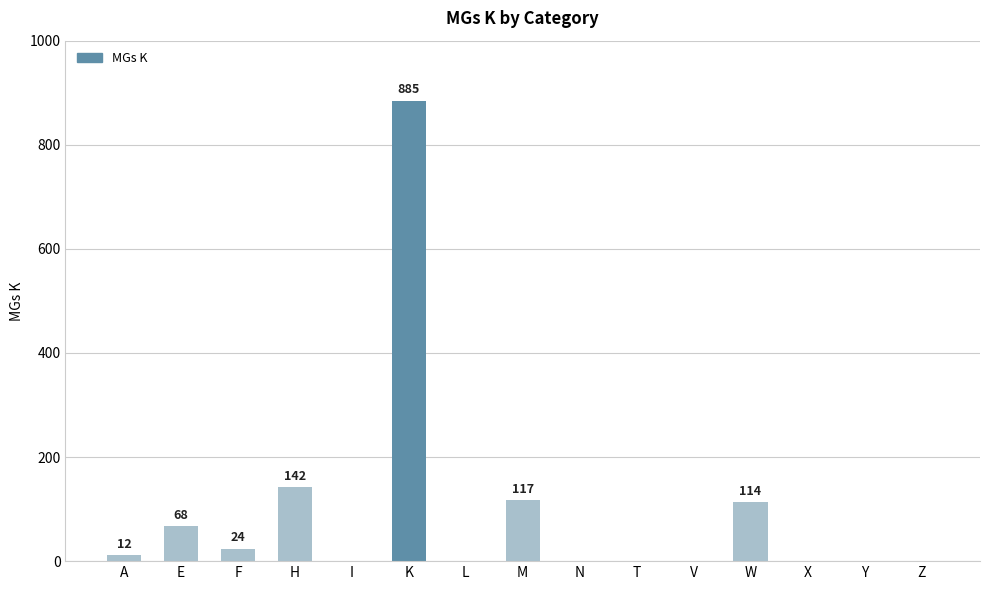

What is the maximum value shown in the chart?

885